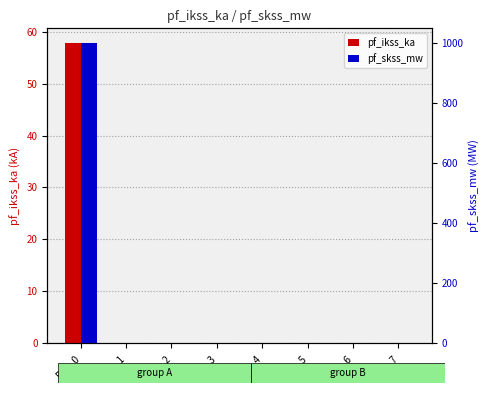

Which series has the widest spread of values?

pf_skss_mw